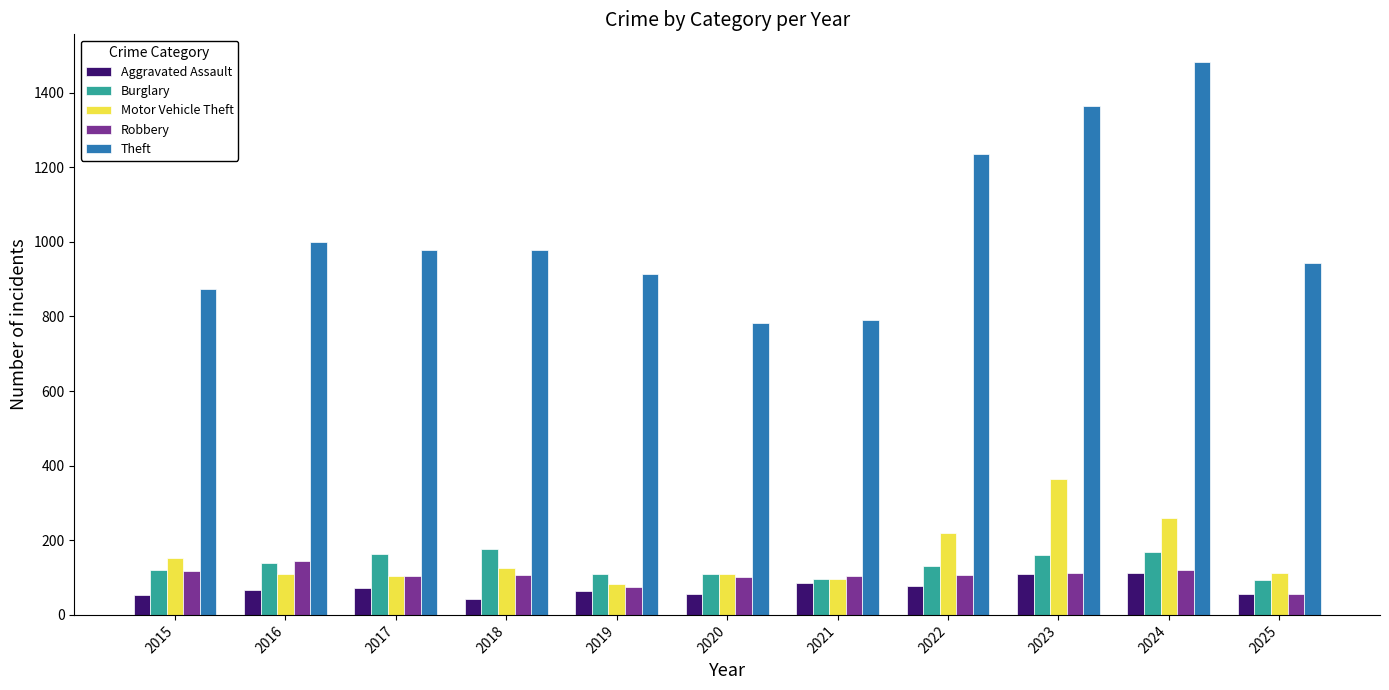

What is the total value across all series at 2023?

2110